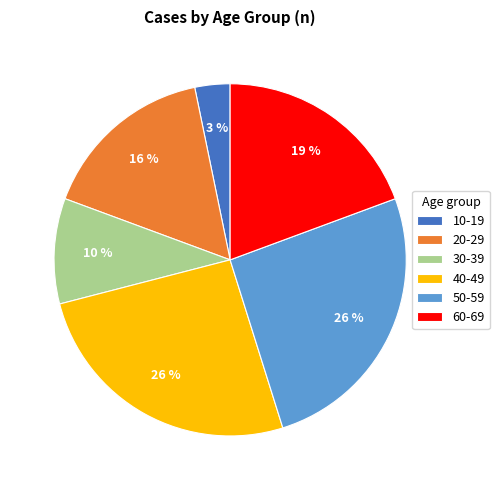

What is the ratio of the value at 20-29 to the value at 50-59?

0.6